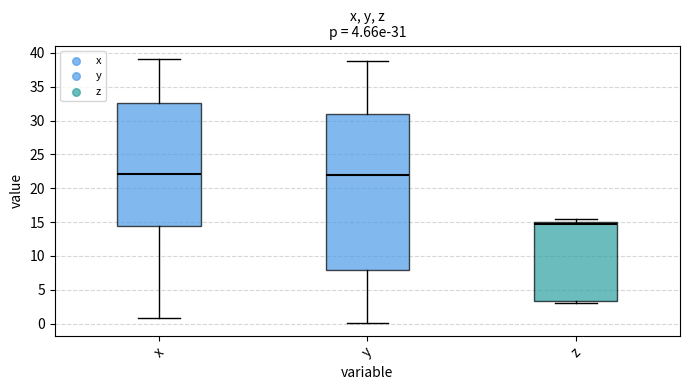

Which box is the tallest, from its lower edge to its upper edge?

y